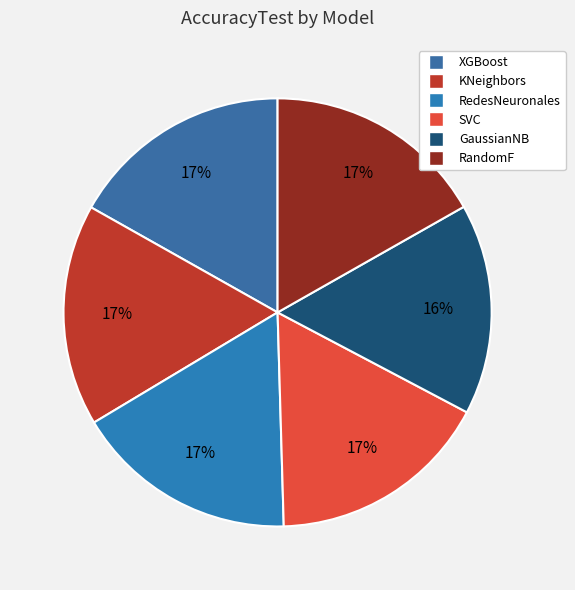

The XGBoost slice represents 11% of the pie. True or false?

False